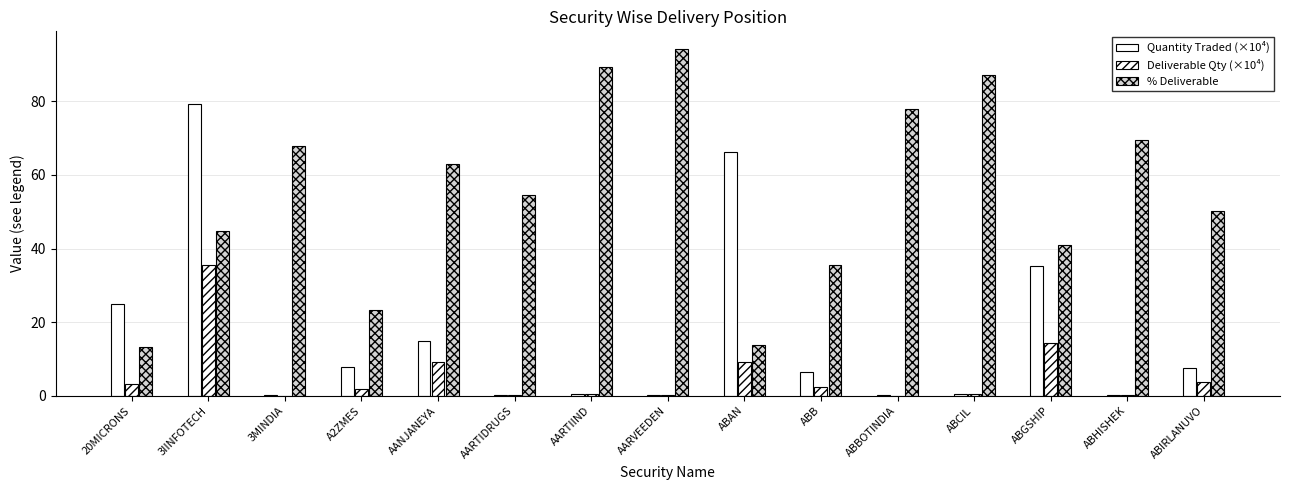

What is the difference between the Deliverable Qty (×10⁴) values at ABAN and AANJANEYA?

0.2